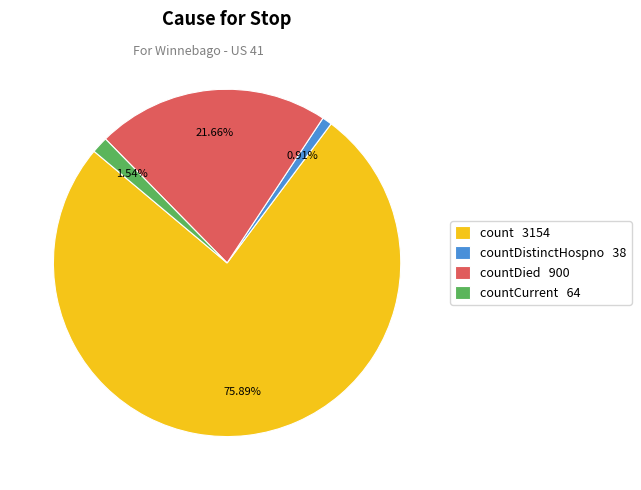

Do countCurrent 64 and countDistinctHospno 38 together represent more than half of the pie?

No